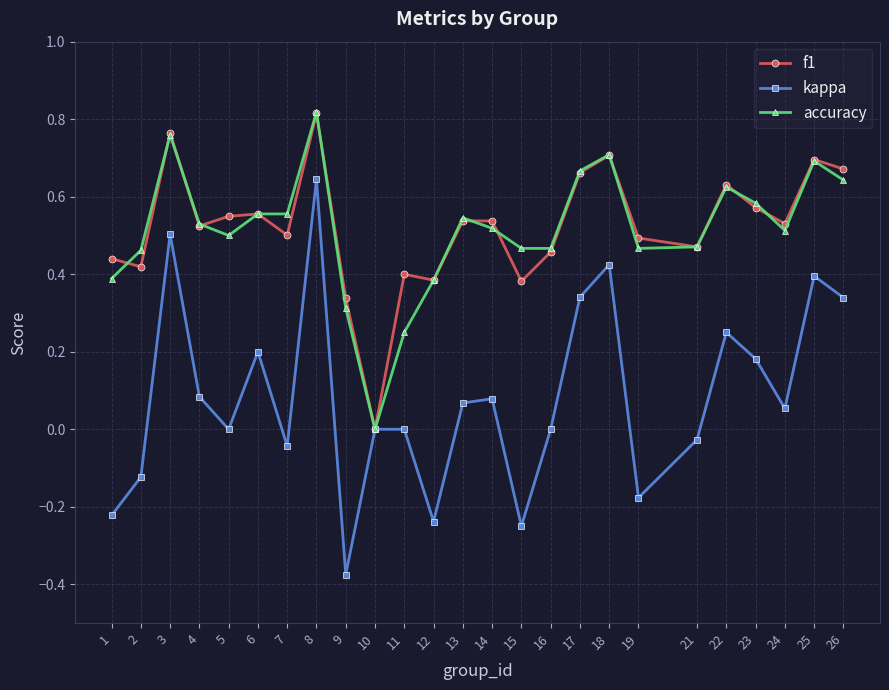

True or false: kappa has more than 0 points higher than both neighbors.

True